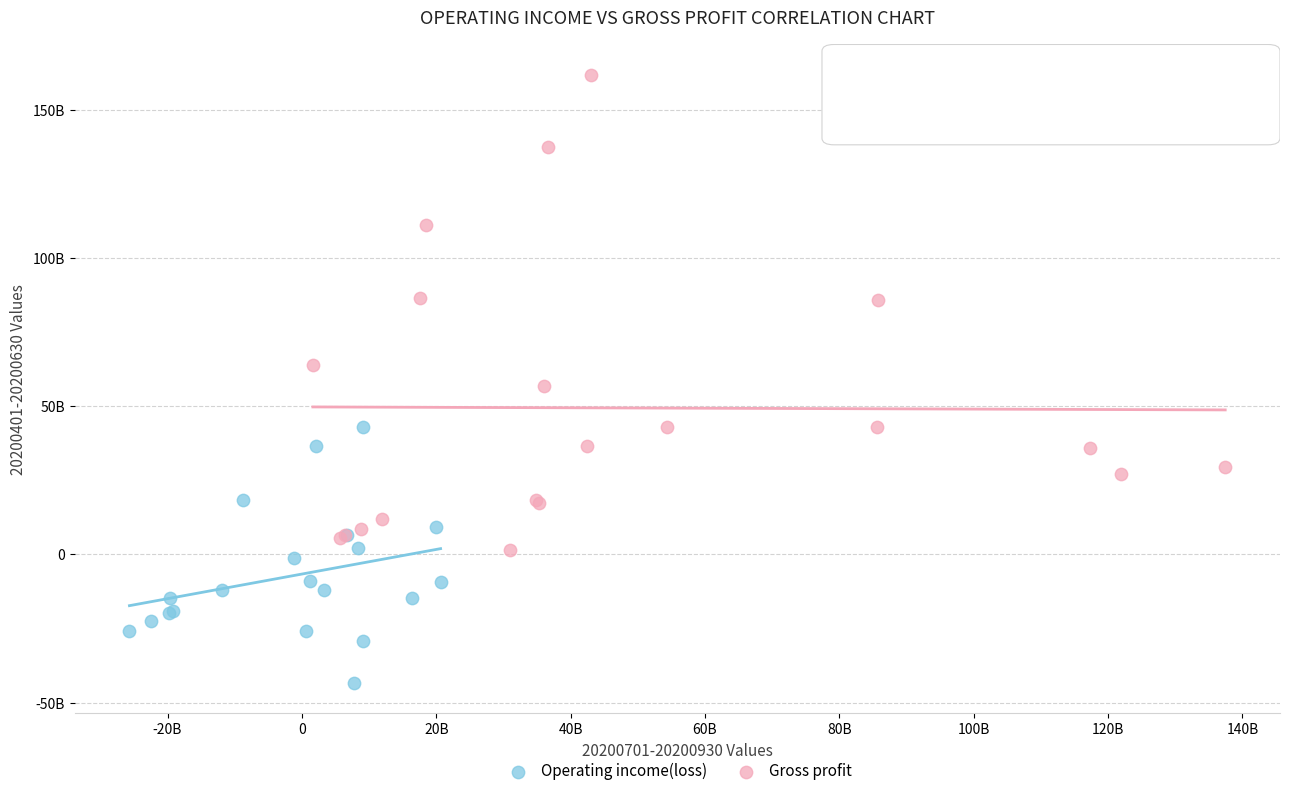

What are all the series names shown in the legend?

Operating income(loss), Gross profit